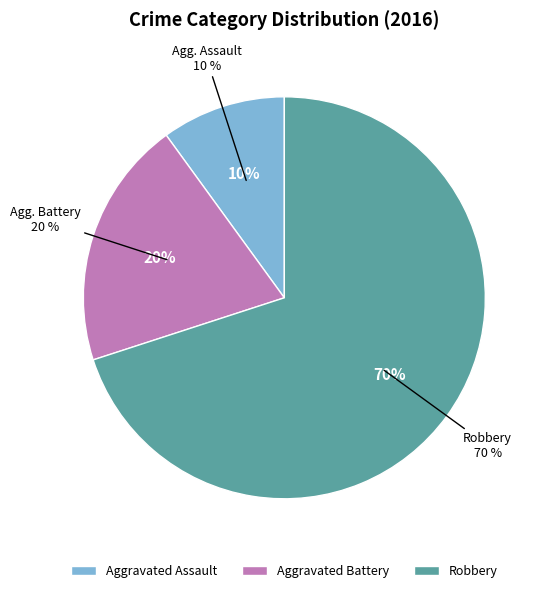

Does Aggravated Battery account for over 50% of the chart?

No